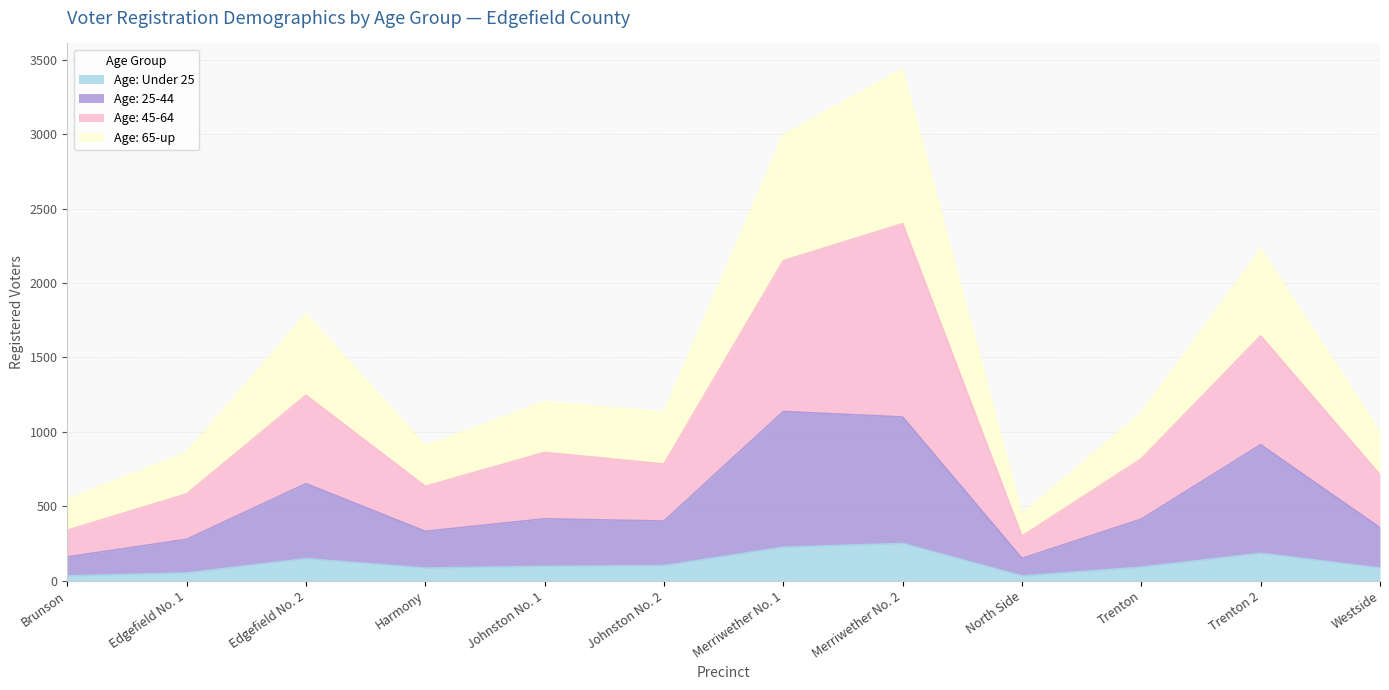

At which category is the sum across all series the highest?

Merriwether No. 2